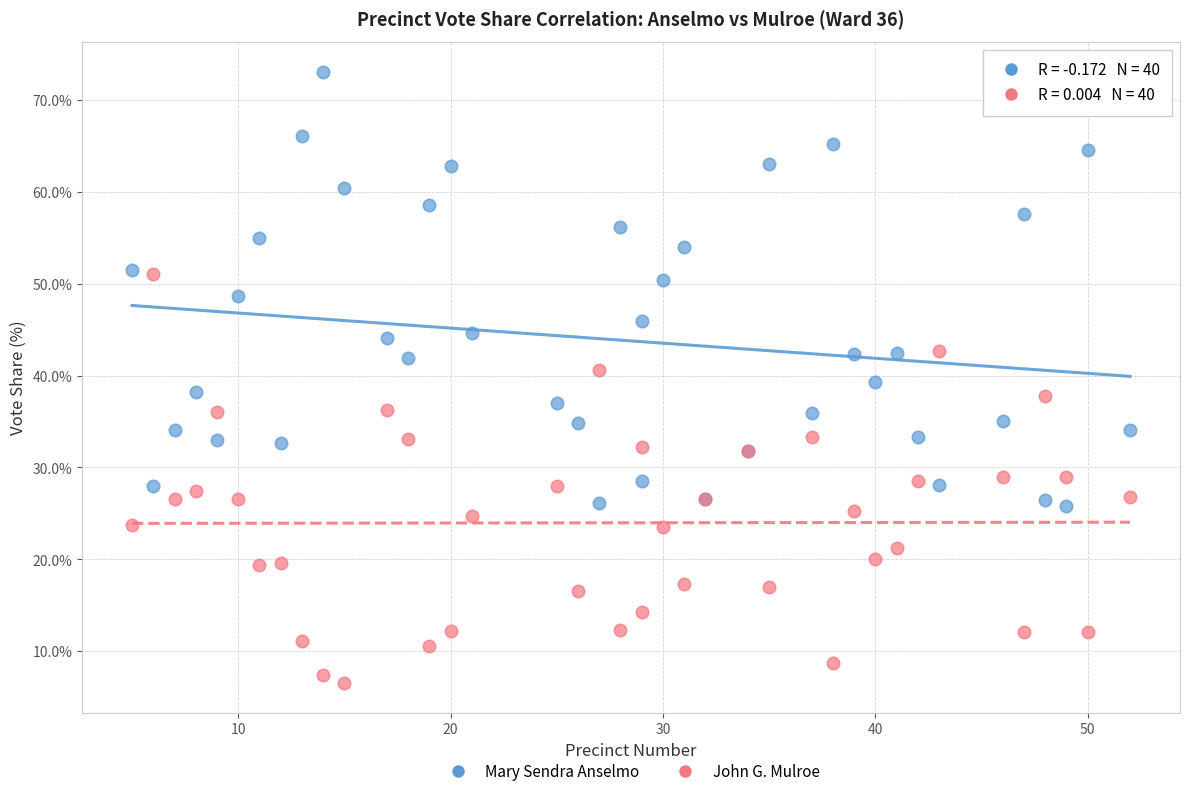

Which series contains the highest Y value?

Mary Sendra Anselmo